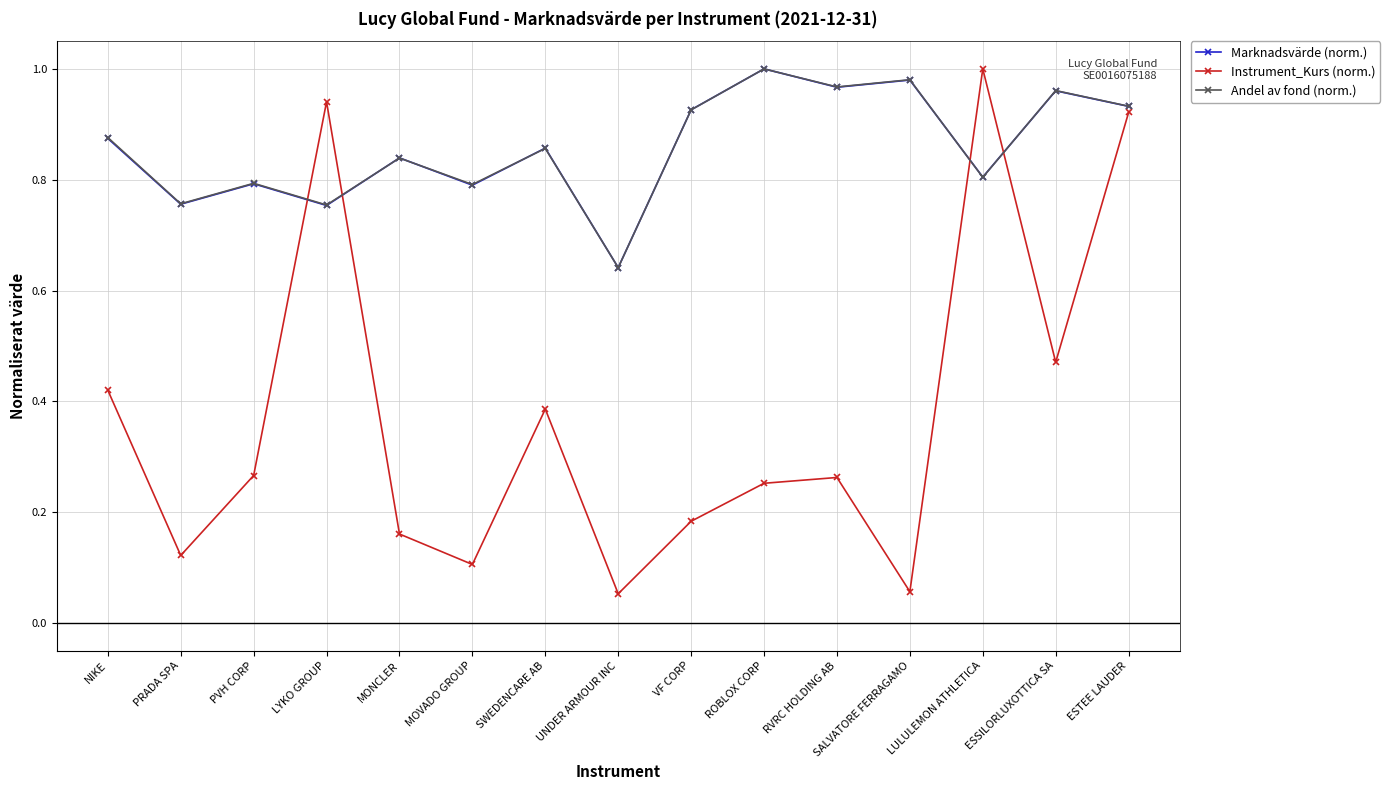

What are all the series names shown in the legend?

Marknadsvärde (norm.), Instrument_Kurs (norm.), Andel av fond (norm.)